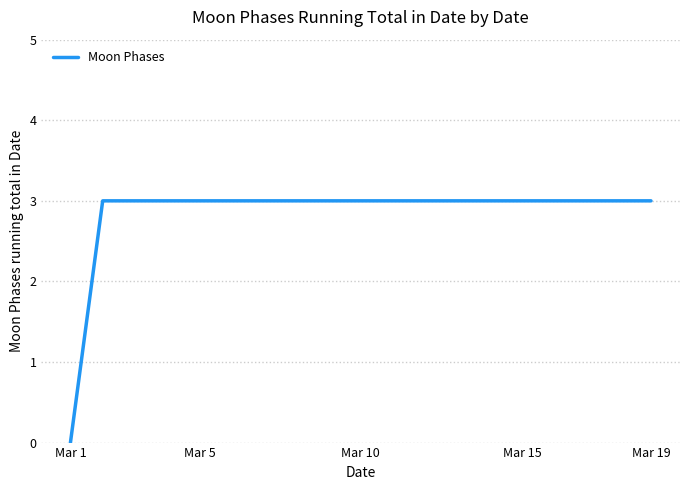

What is the greatest value displayed?

3